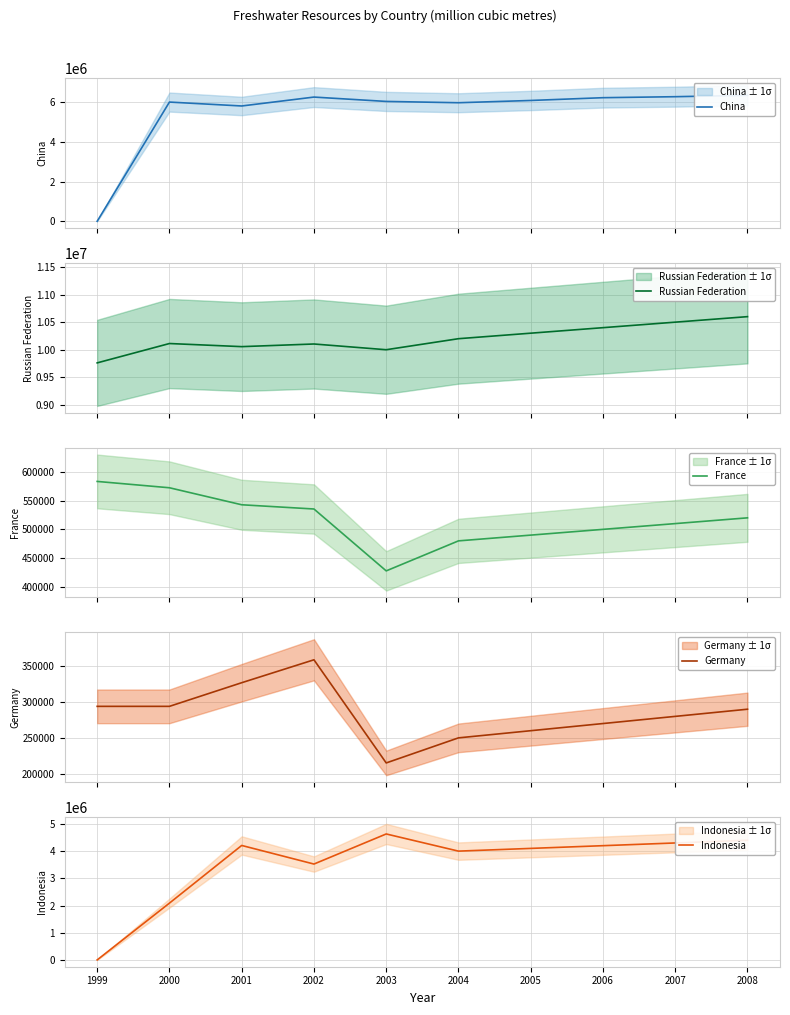

The value of France at 2000 is 572225.5. True or false?

True